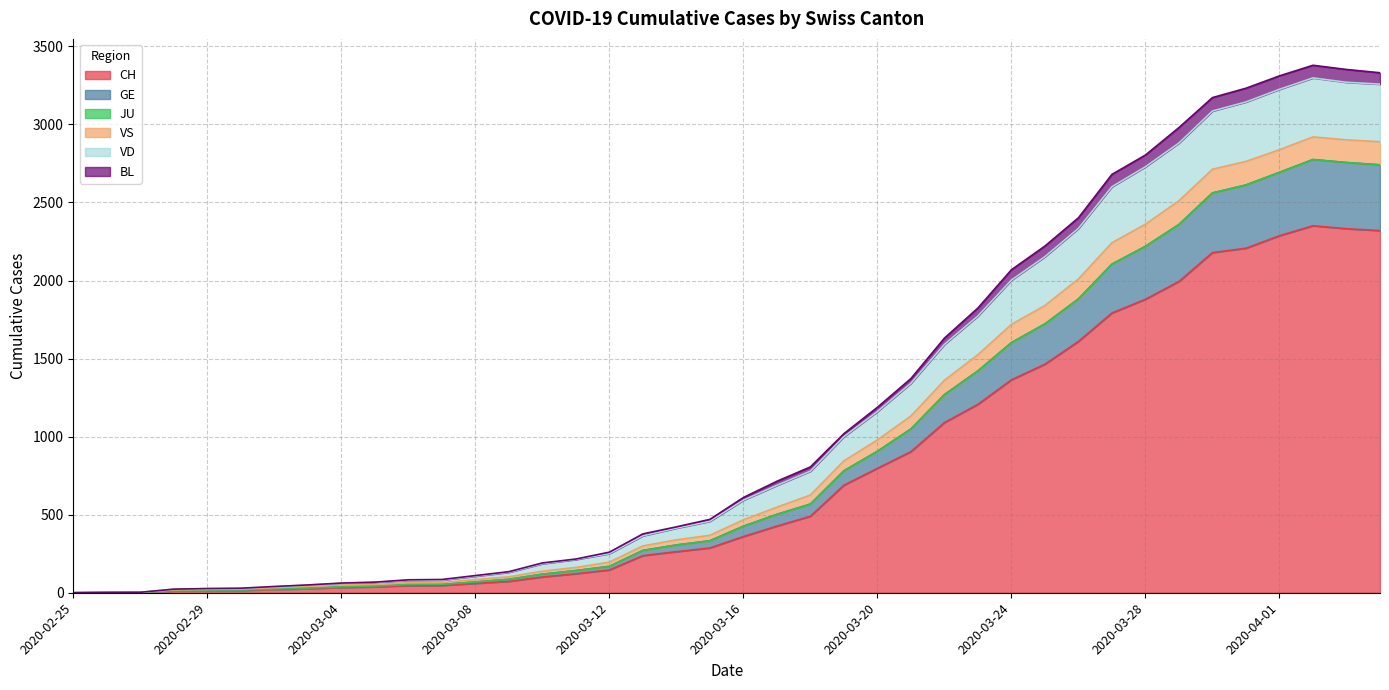

True or false: CH and BL intersect in this chart.

False